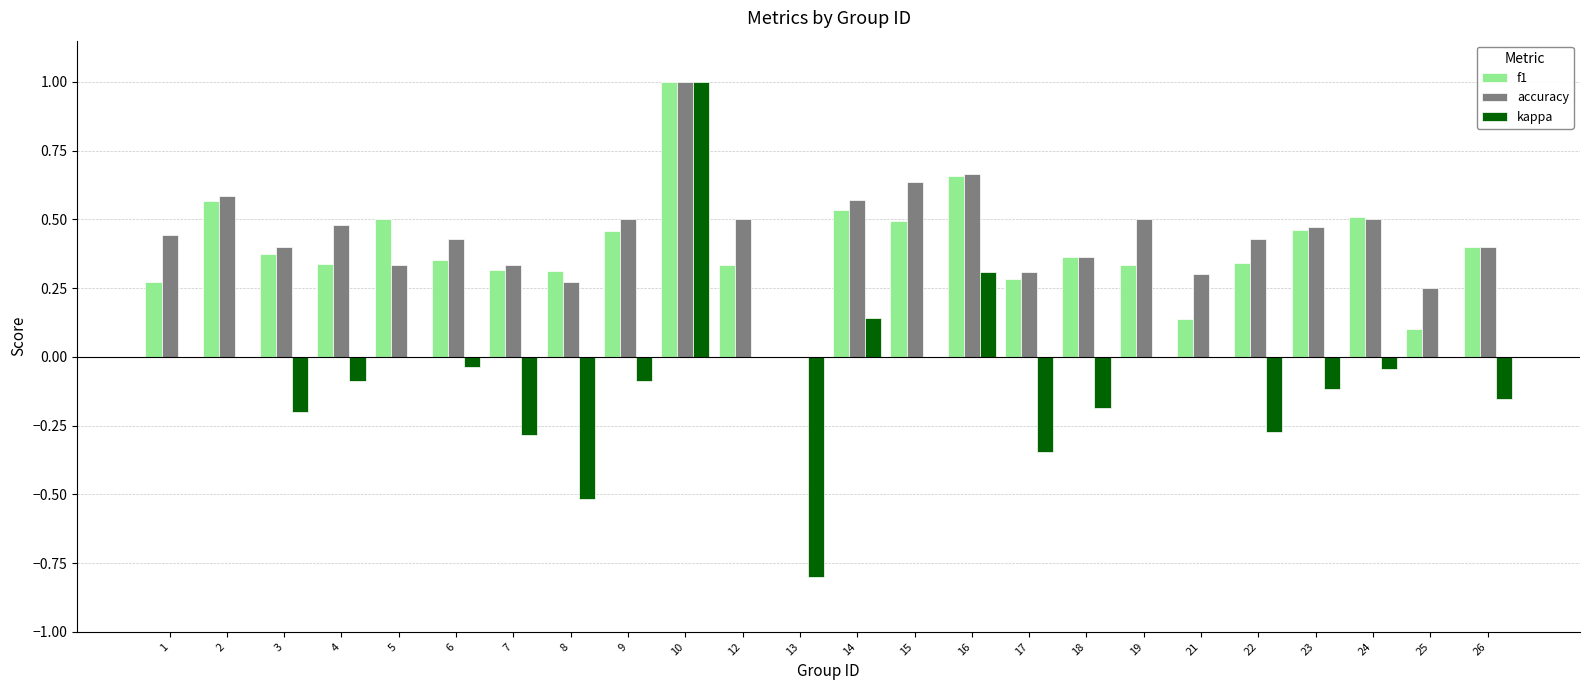

Which label corresponds to the largest value in the chart?

10